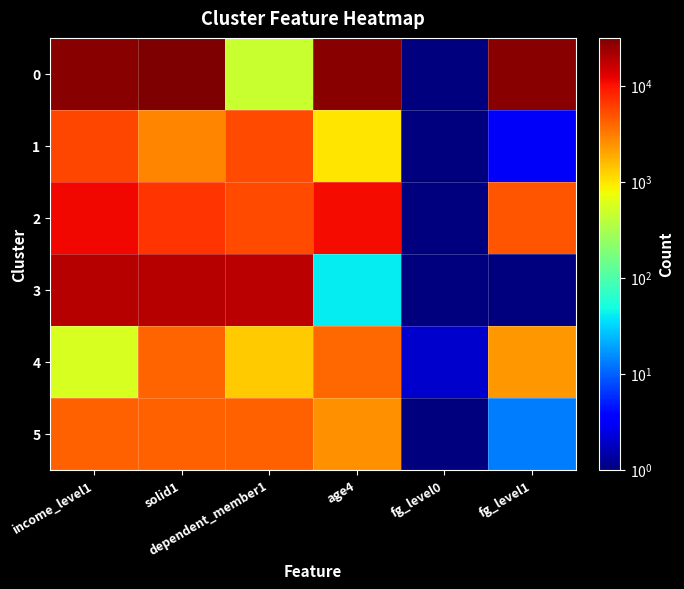

Between income_level1 and age4, which series saw the biggest shift?

3